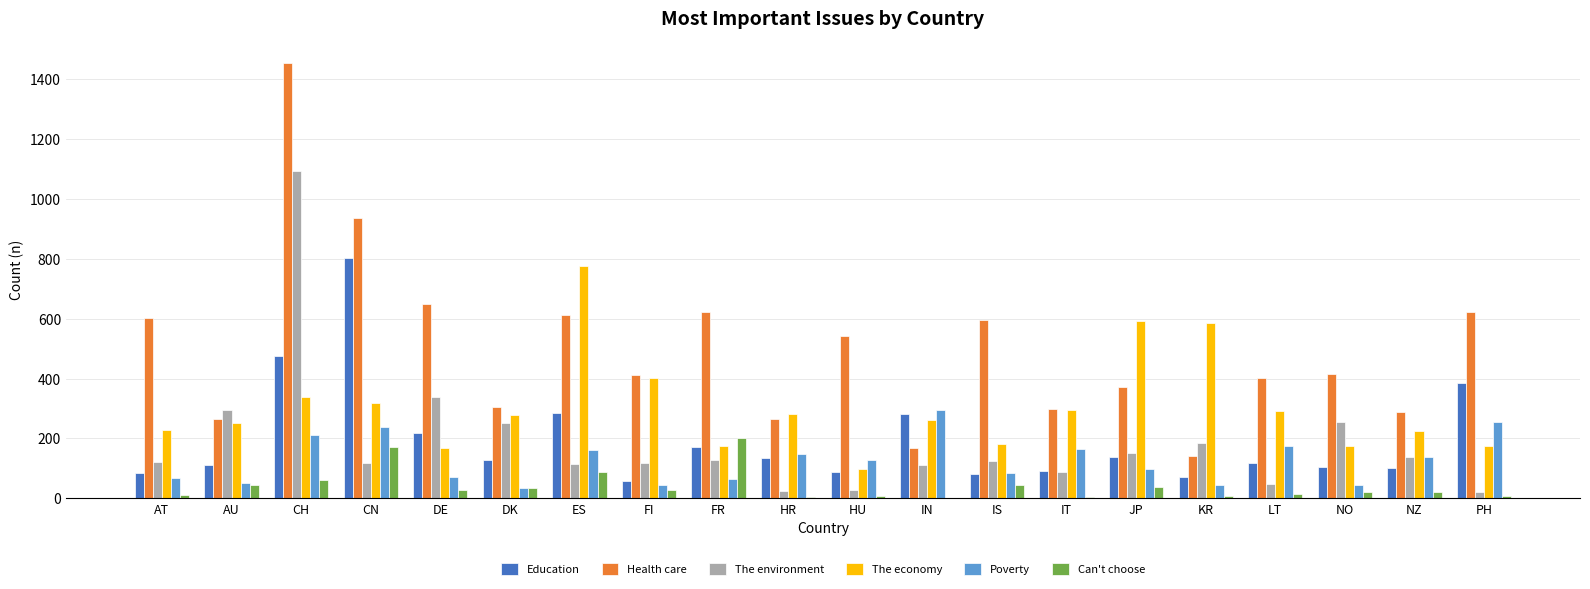

Is the value of The environment at NO greater than the value of The economy at LT?

No